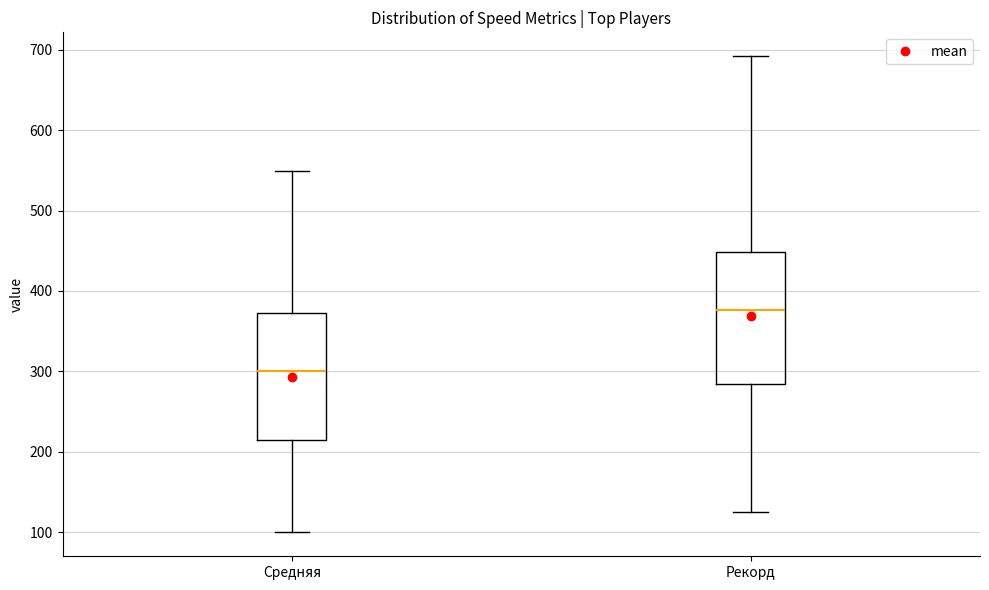

Which box's median line is the lowest?

Средняя